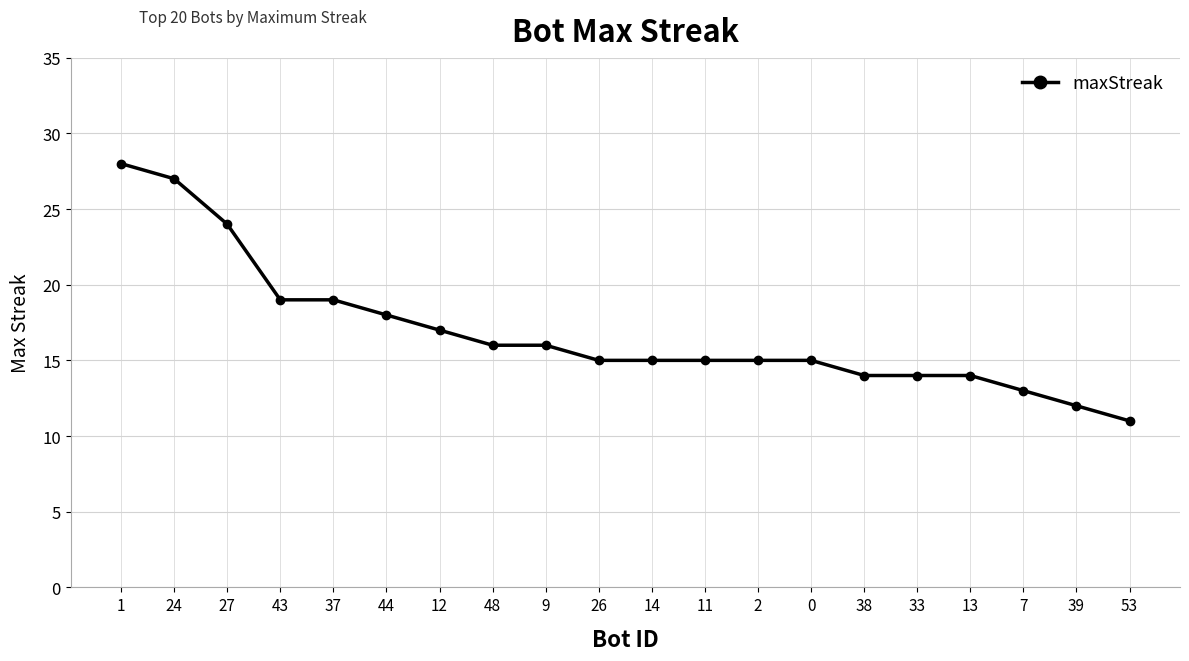

Is it true that the value at 7 is 13?

True